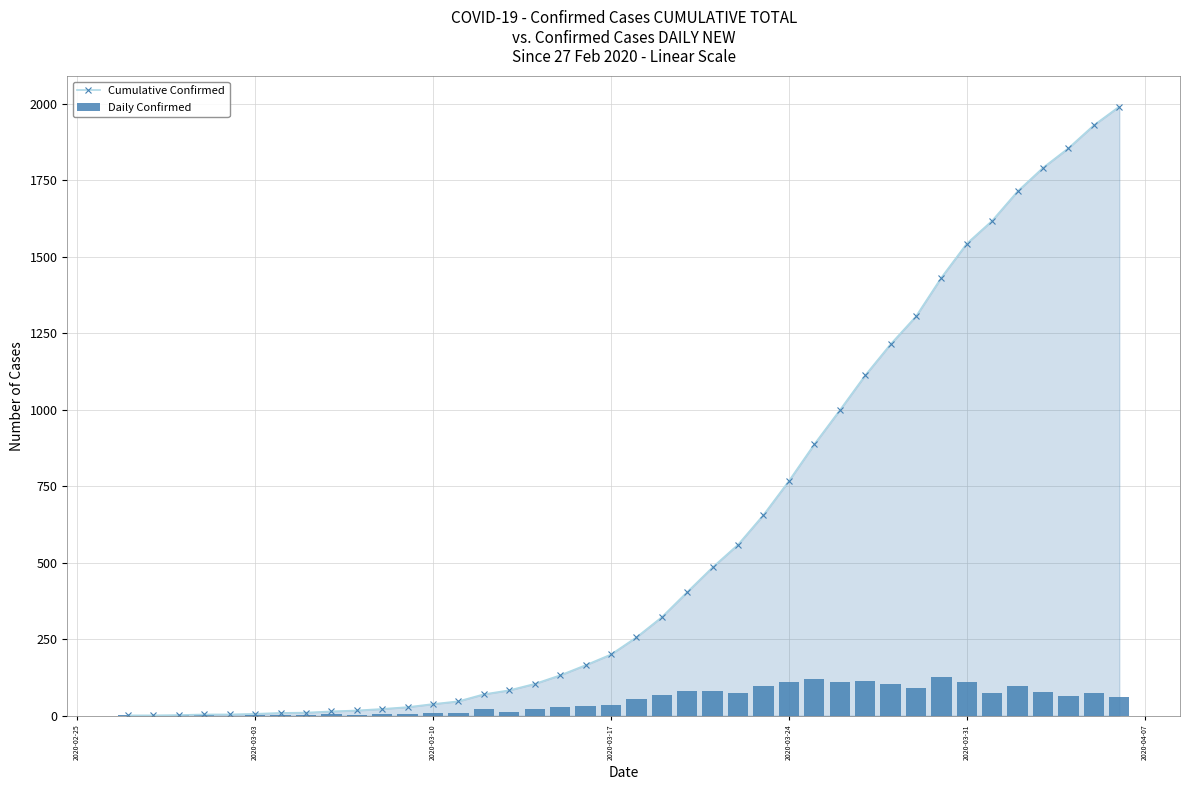

Count the number of data series in this chart.

2